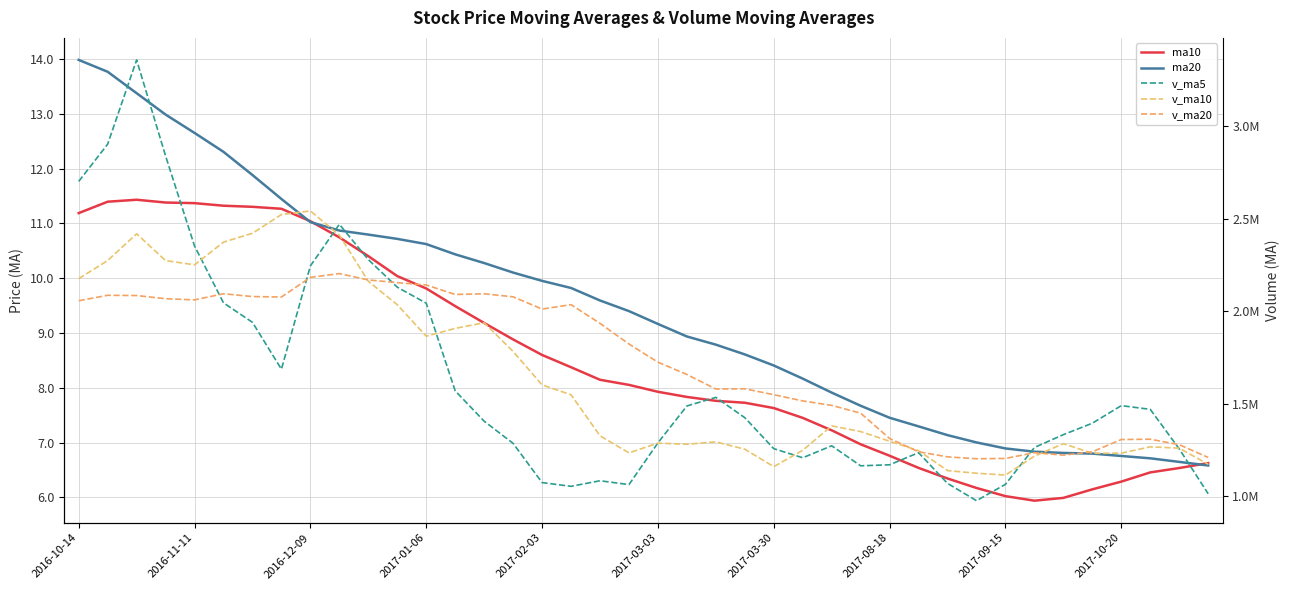

How many lines are shown in the chart?

5